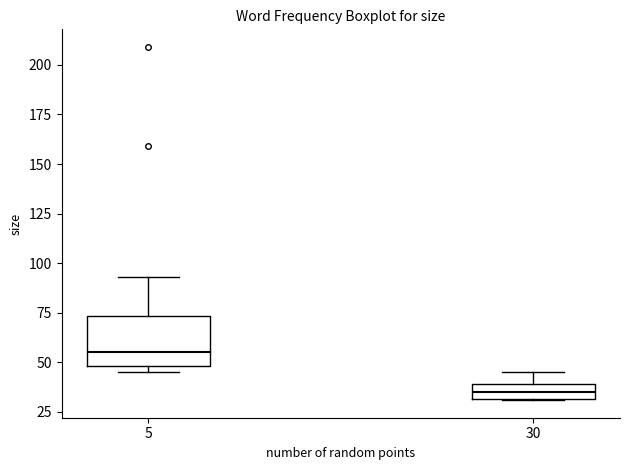

Reading left to right, read every box against the y-axis: the position of its median line, the range the box covers, and the ends of its whiskers. The values are not printed on the chart, so give them approximately, as read against the axis.

5: median 55, box 50 to 75, whiskers 45 to 95
30: median 35, box 30 to 40, whiskers 30 to 45